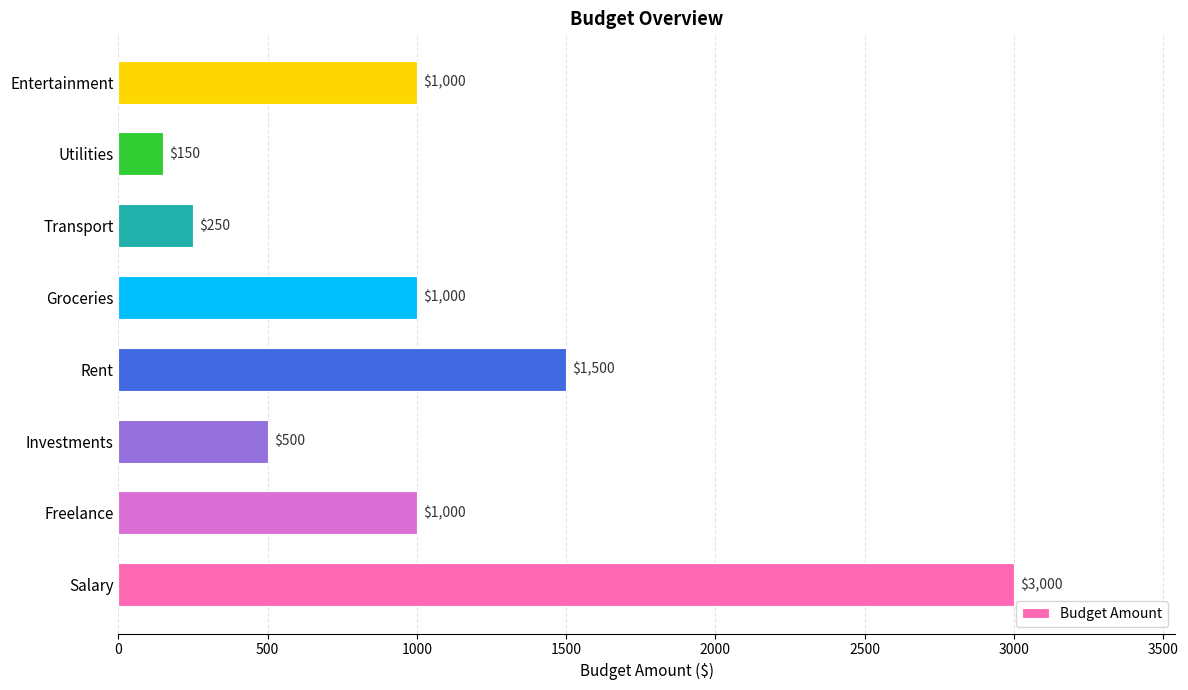

True or false: the data shows 104 at Investments.

False